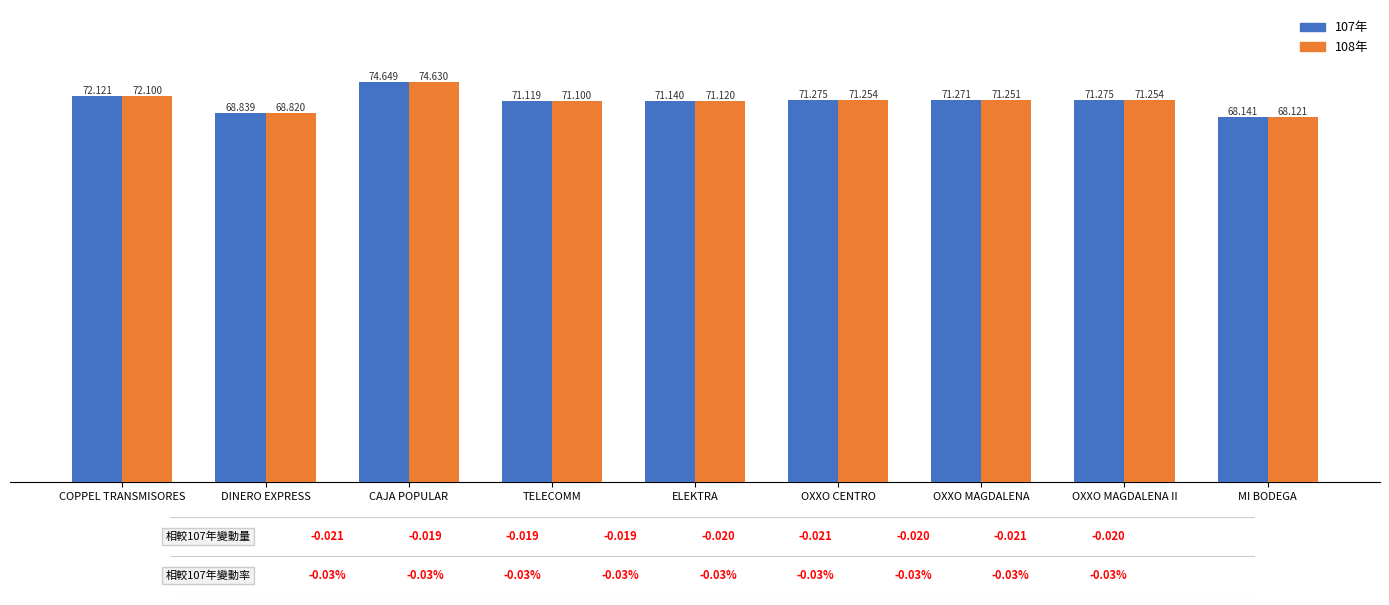

Reading left to right, transcribe all the data shown in this chart.

107年: COPPEL TRANSMISORES=72.1	DINERO EXPRESS=68.8	CAJA POPULAR=74.6	TELECOMM=71.1	ELEKTRA=71.1	OXXO CENTRO=71.3	OXXO MAGDALENA=71.3	OXXO MAGDALENA II=71.3	MI BODEGA=68.1
108年: COPPEL TRANSMISORES=72.1	DINERO EXPRESS=68.8	CAJA POPULAR=74.6	TELECOMM=71.1	ELEKTRA=71.1	OXXO CENTRO=71.3	OXXO MAGDALENA=71.3	OXXO MAGDALENA II=71.3	MI BODEGA=68.1